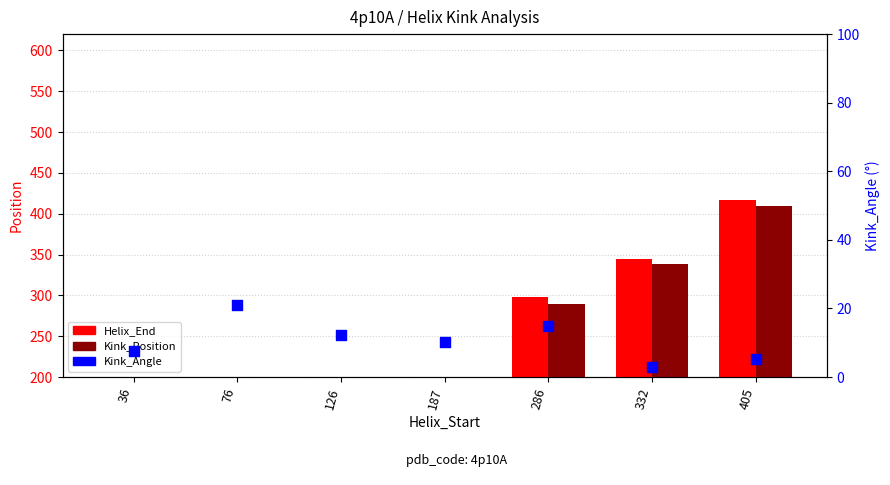

At how many categories does at least one series exceed 20?

4